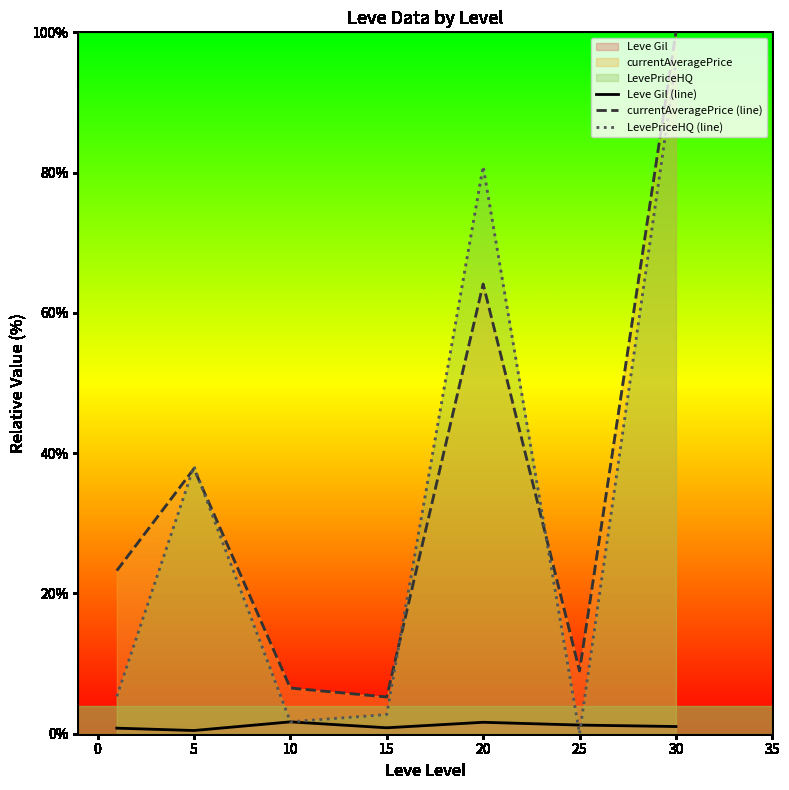

List the series in order of their peak value, lowest first.

Leve Gil (line), LevePriceHQ (line), currentAveragePrice (line)